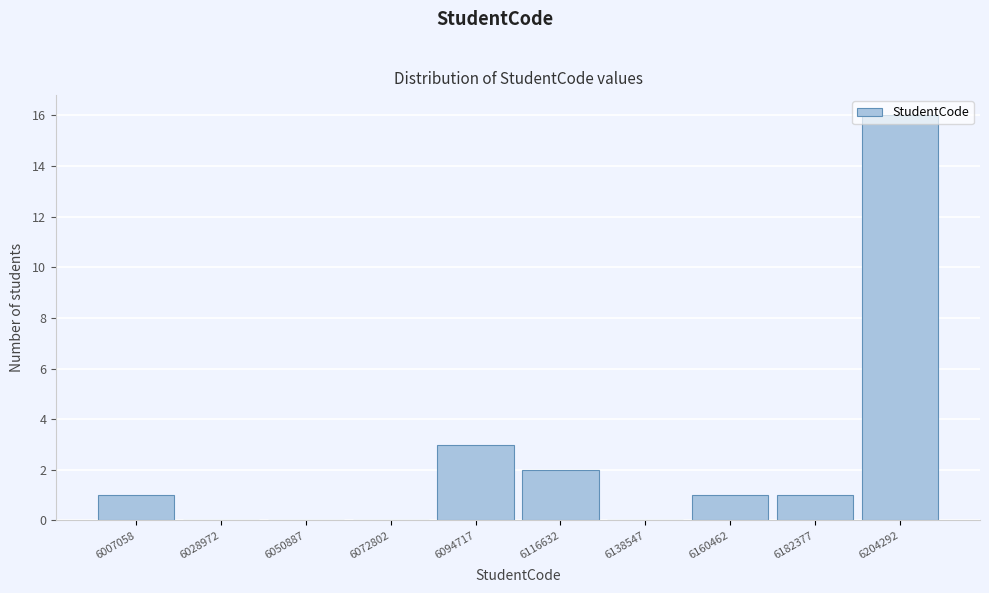

At which label is the value closest to 8?

6094717